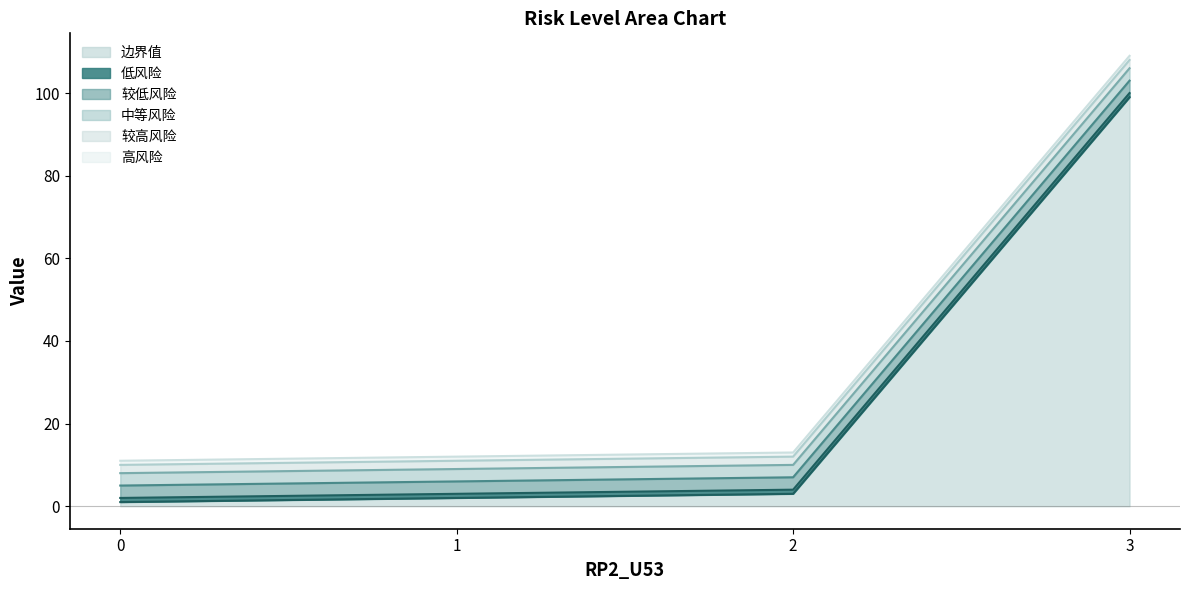

True or false: 边界值 and 中等风险 intersect in this chart.

False